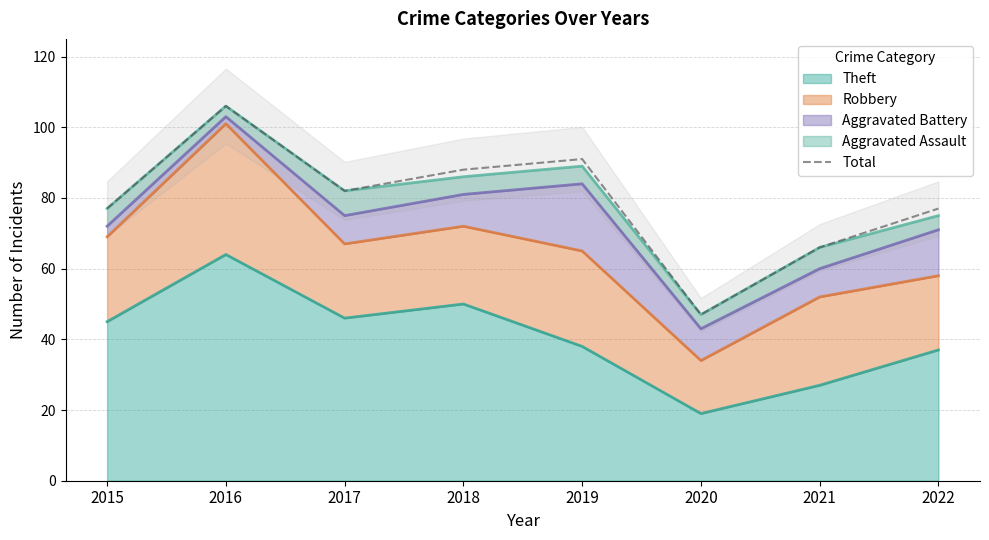

Where is the first local minimum?

2017